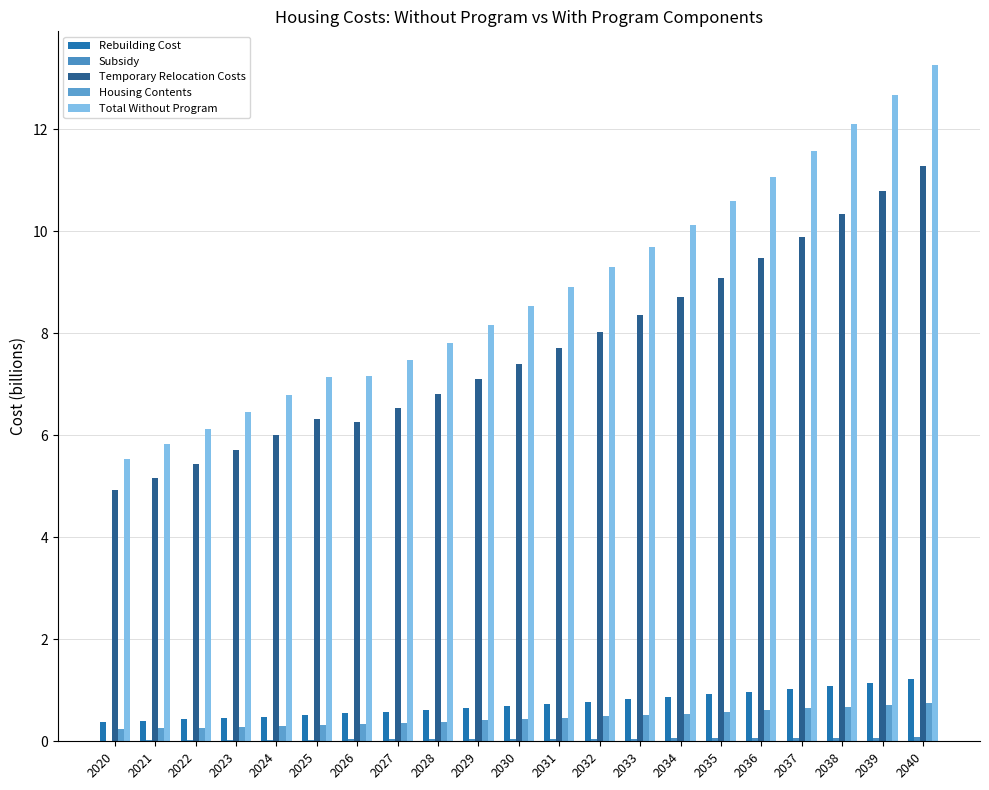

How many groups of bars are there?

21